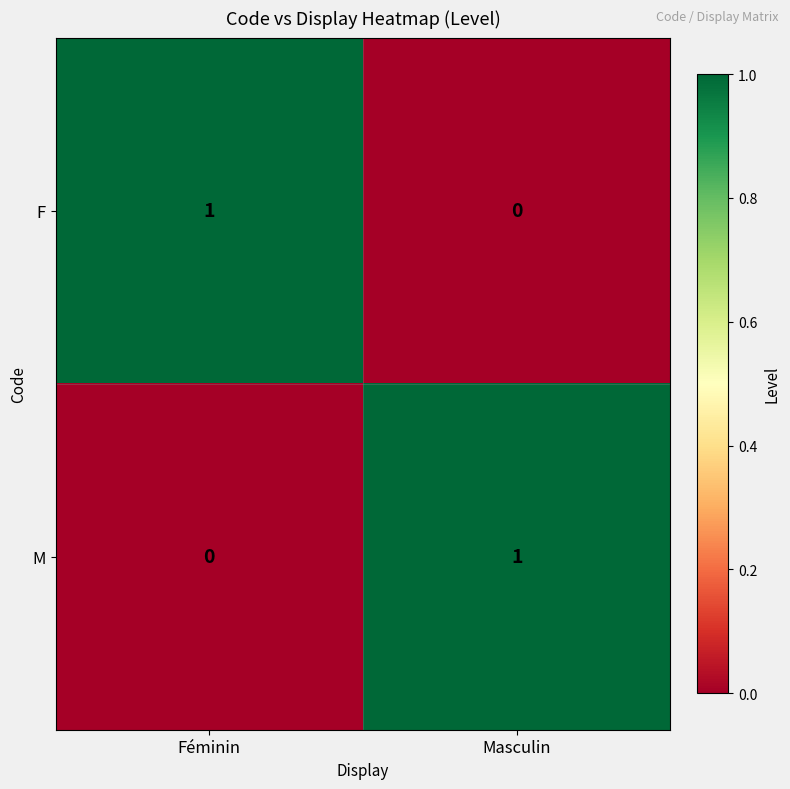

At which label is F closest to 0?

Masculin